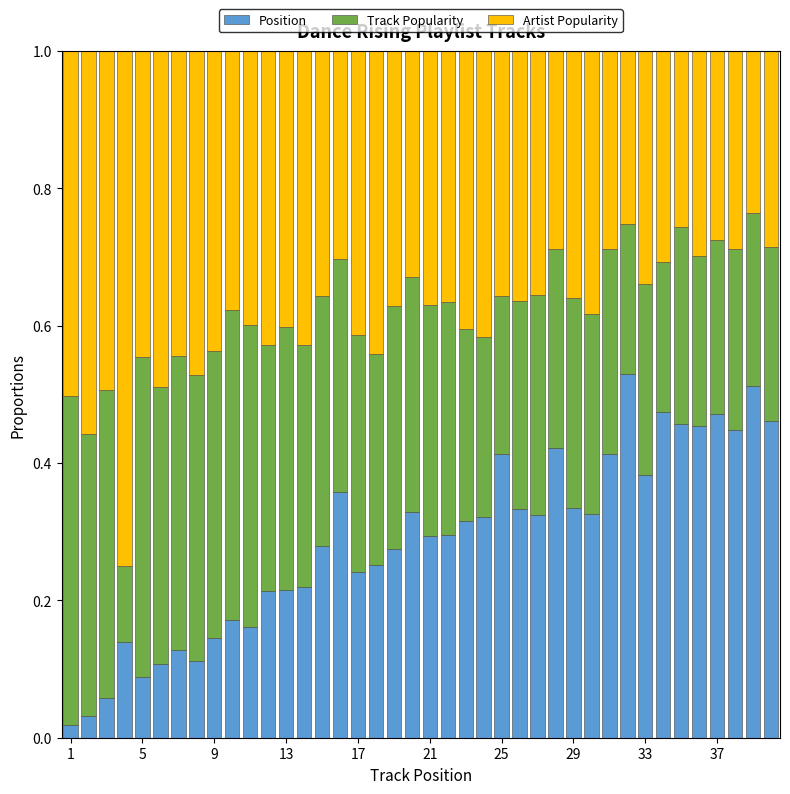

How many categories are shown in the chart?

40